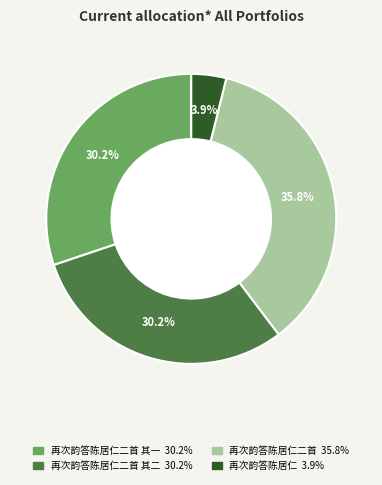

Does any single category account for the majority?

No